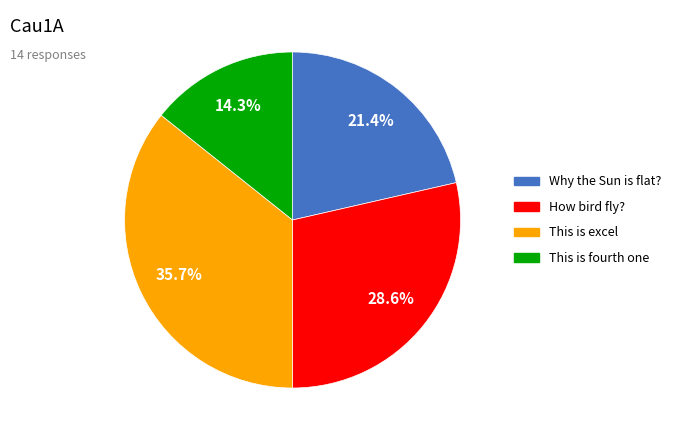

To the nearest percent, what portion does This is fourth one represent?

14%